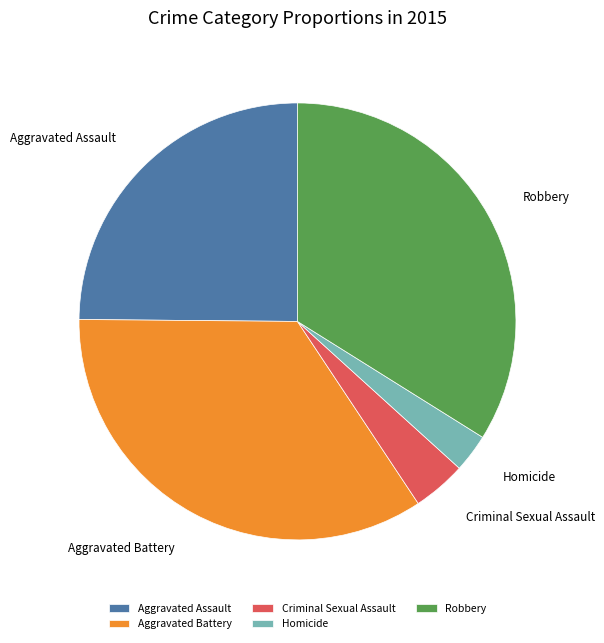

Does Robbery represent more than half of the total?

No